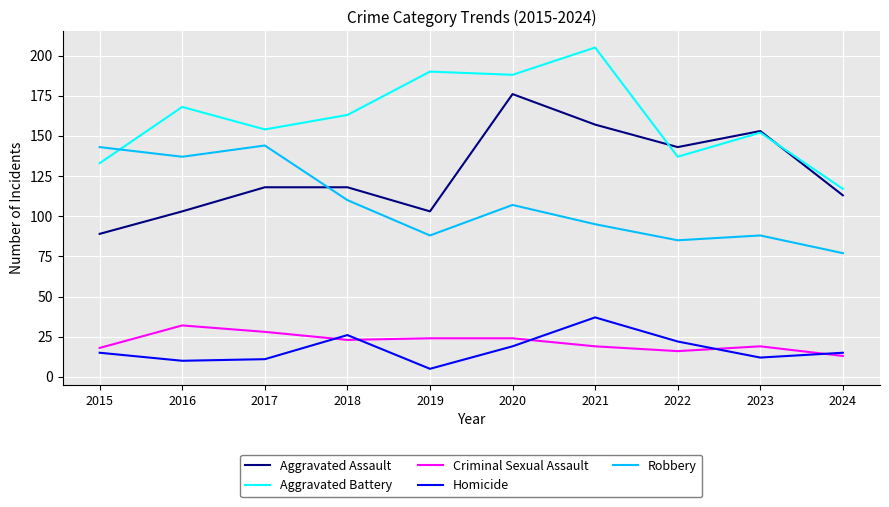

Rank the series by their maximum value, from highest to lowest.

Aggravated Battery, Aggravated Assault, Robbery, Homicide, Criminal Sexual Assault